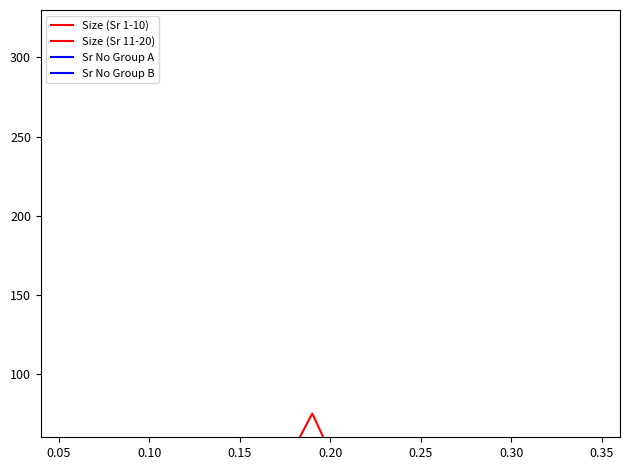

True or false: Sr No Group B has a value of 19 at 0.10.

False